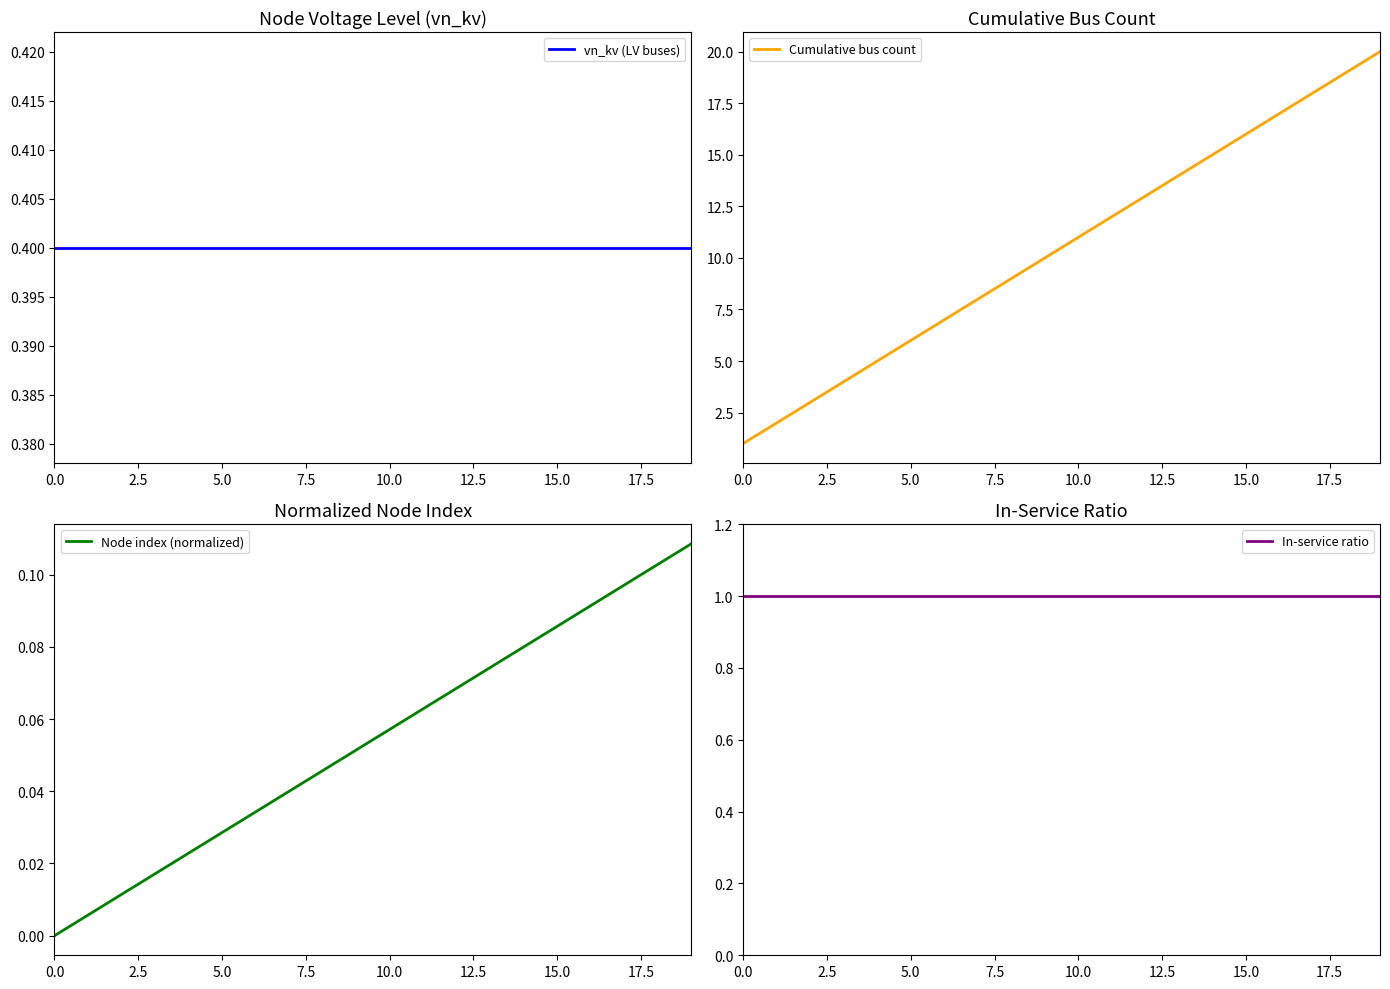

What is the average value of the Node index (normalized) series?

0.1